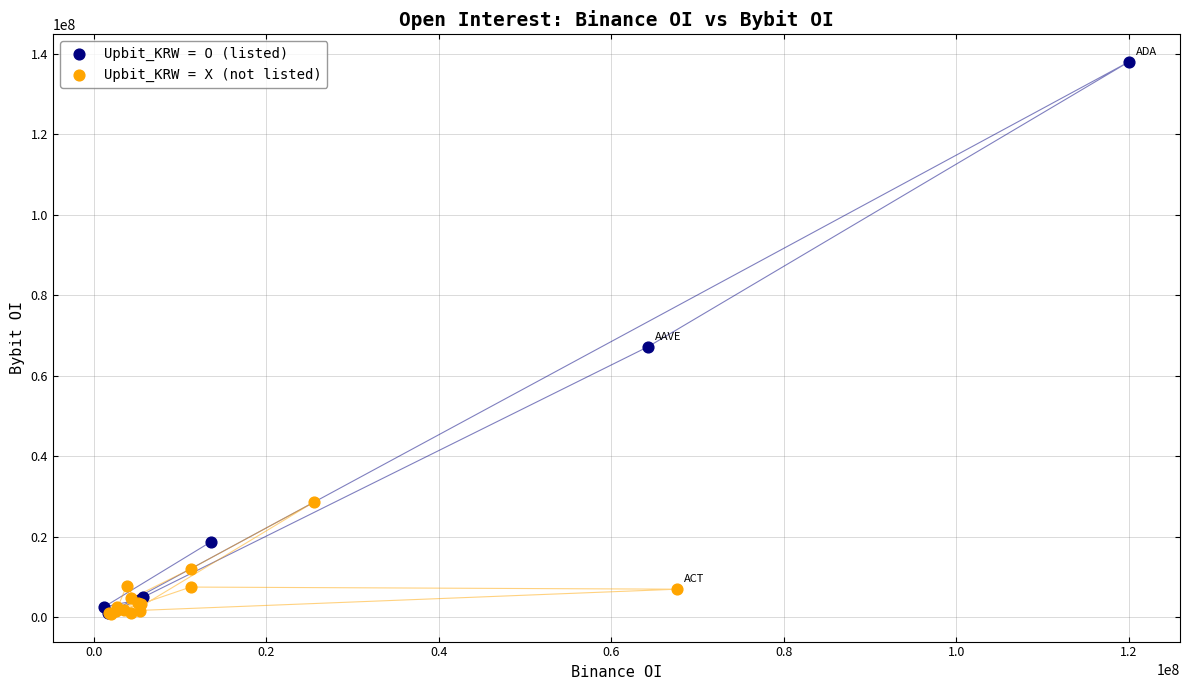

Which series has the largest Y range (max minus min)?

Upbit_KRW = O (listed)